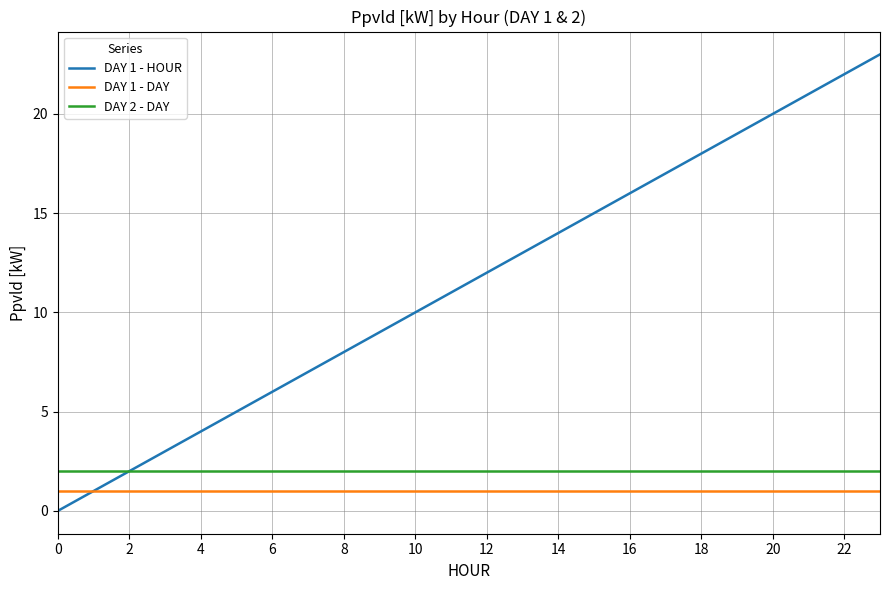

True or false: DAY 1 - DAY and DAY 2 - DAY cross at least once.

False